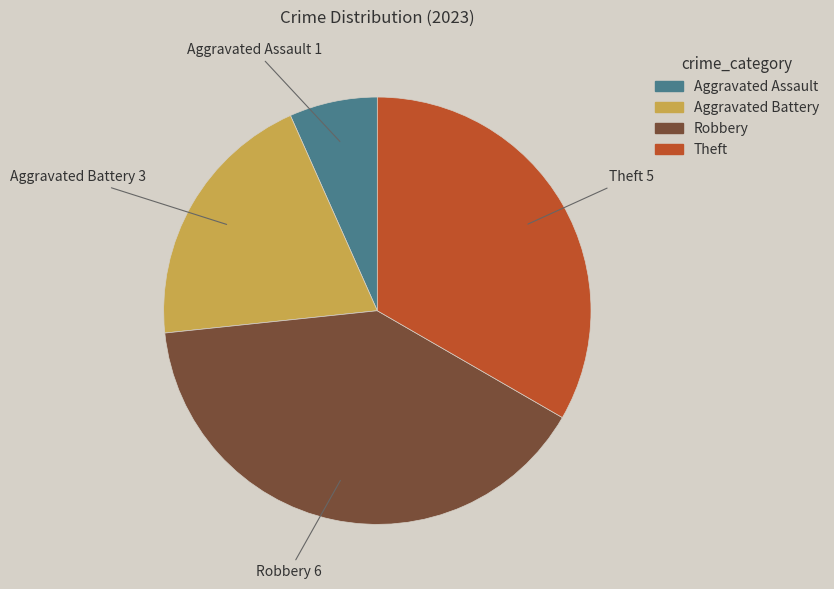

Rank the categories by value from lowest to highest.

Aggravated Assault, Aggravated Battery, Theft, Robbery